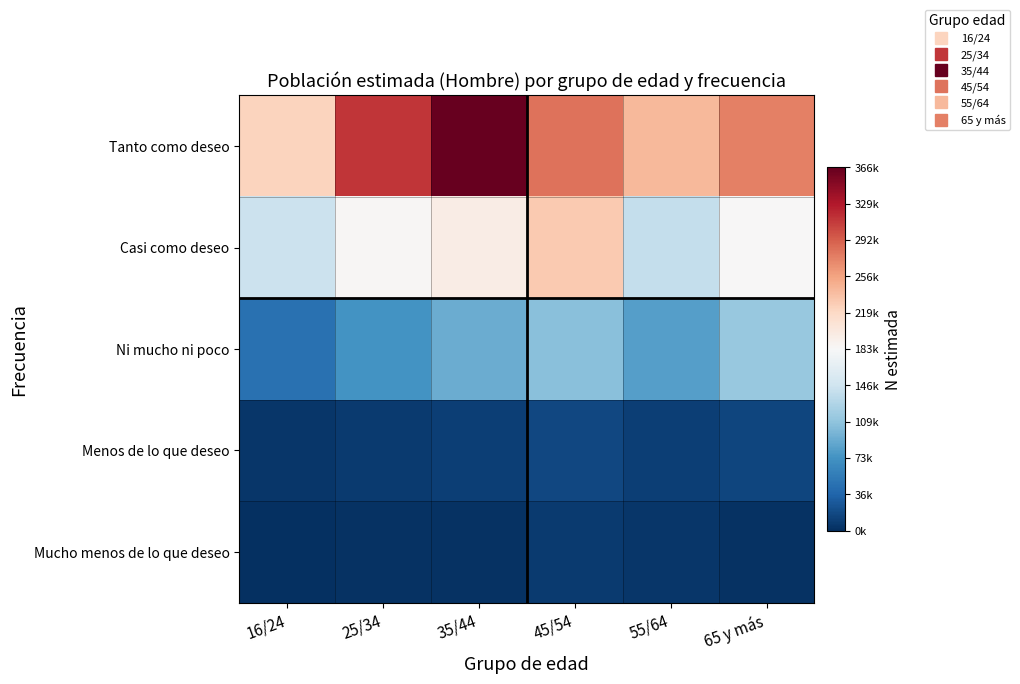

Which has a higher value, 55/64 or 45/54?

45/54